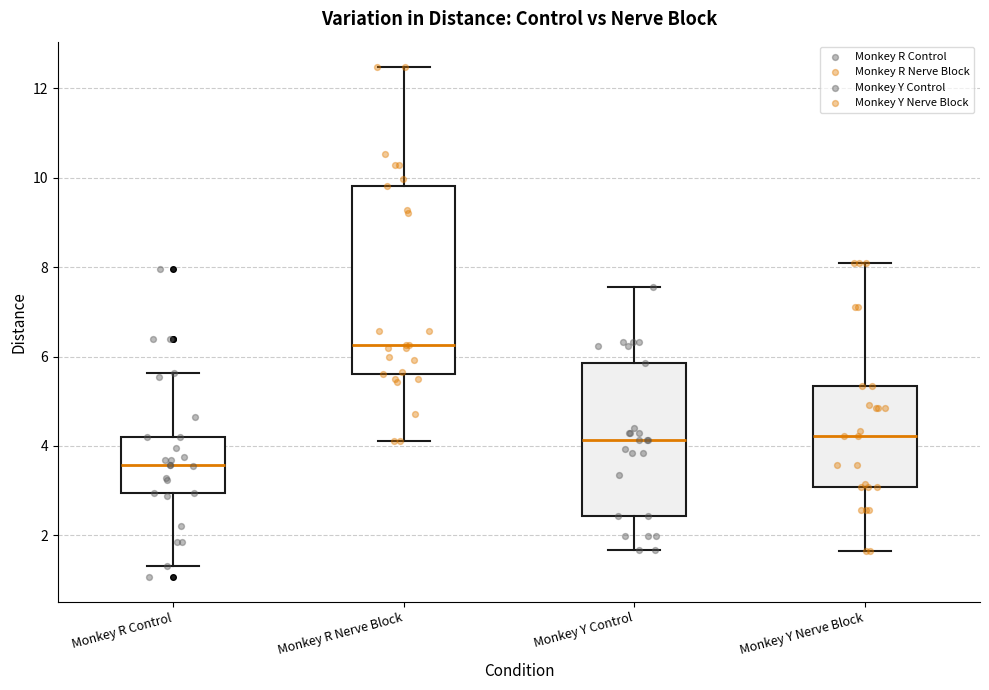

Which box is the tallest, from its lower edge to its upper edge?

Monkey R Nerve Block